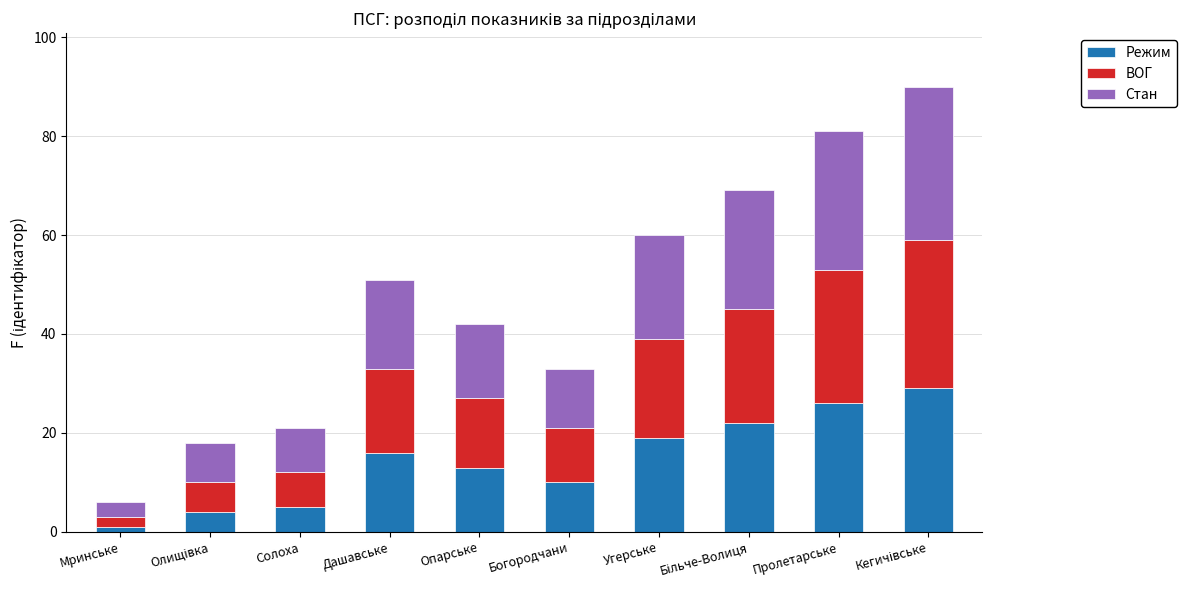

What is the difference between the maximum and minimum values in the Режим series?

28